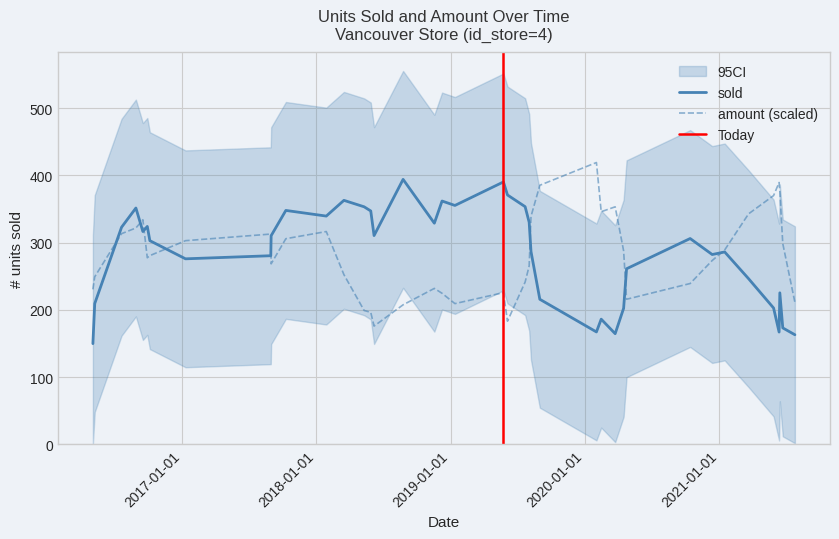

What is the maximum value for sold?

394.2